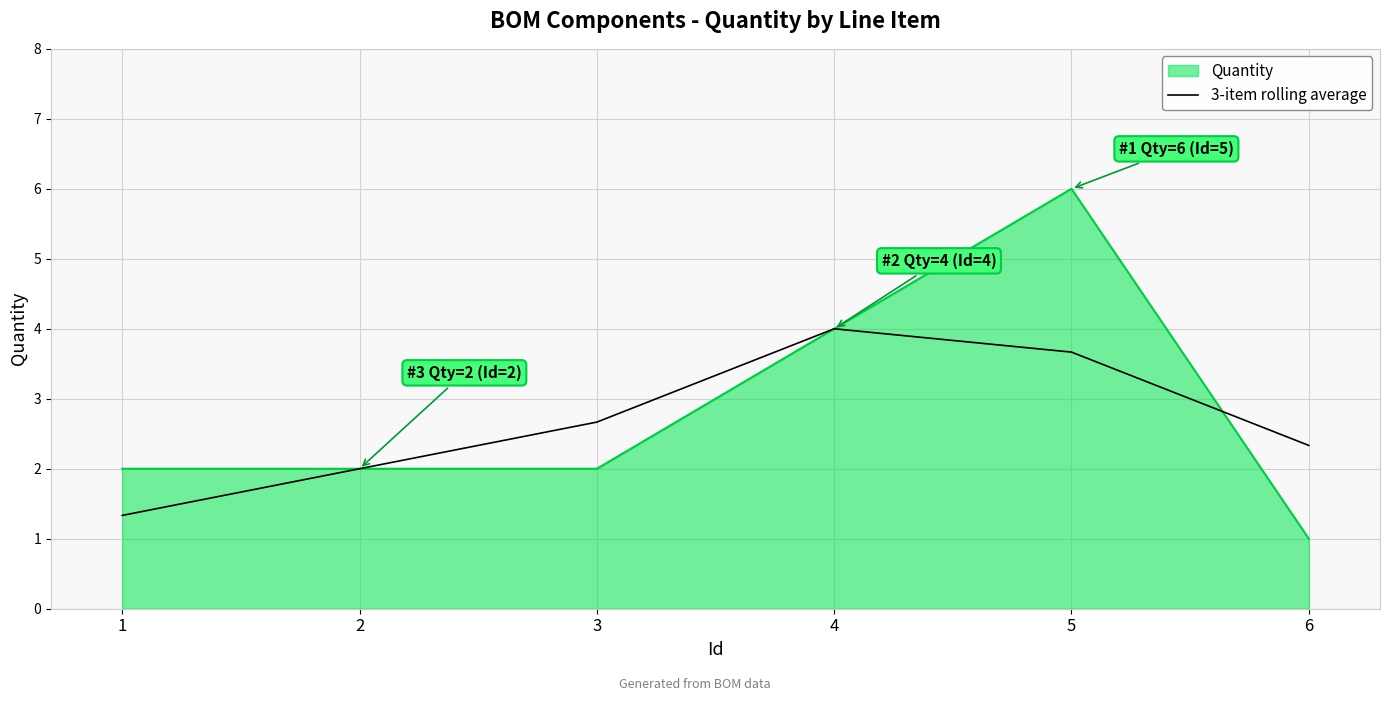

List the labels in order of 3-item rolling average value, largest first.

4, 5, 3, 6, 2, 1